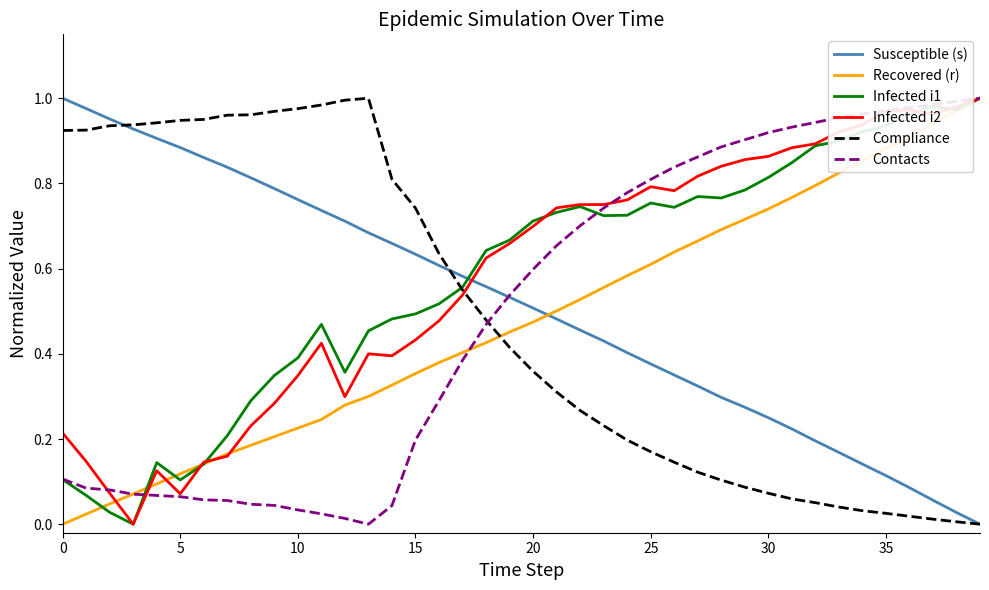

True or false: Infected i1 and Susceptible (s) cross at least once.

True